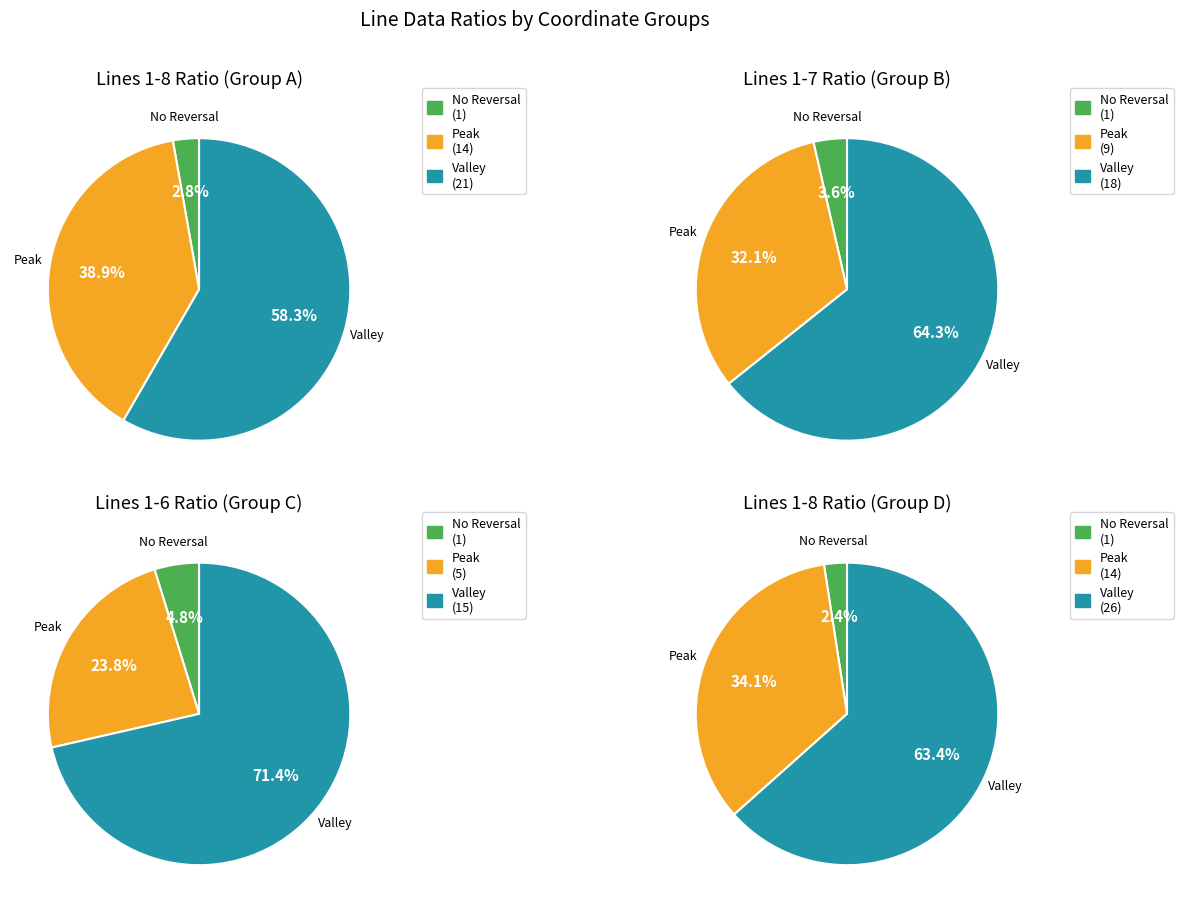

Does (2, 17) account for over 50% of the chart?

No